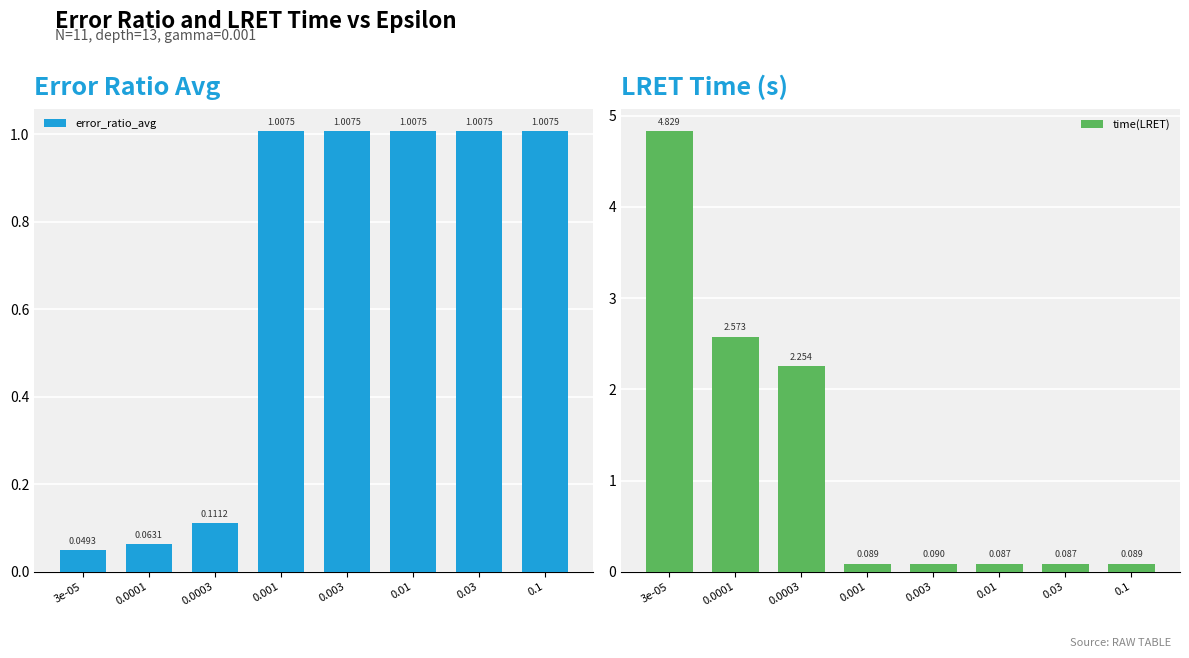

Where does the error_ratio_avg series first go above 1?

0.001